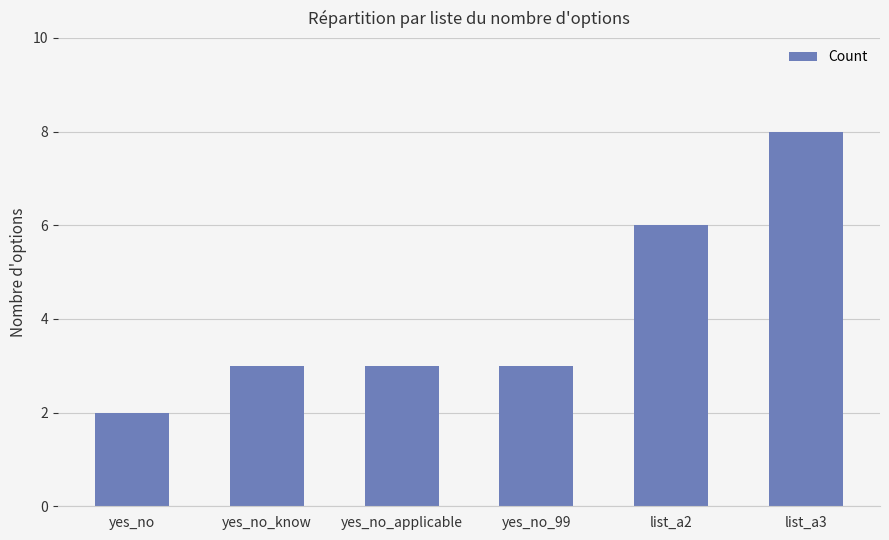

How many bars are there in total?

6